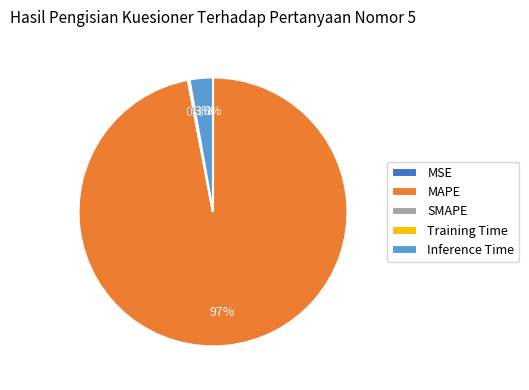

The MAPE slice represents 97% of the pie. True or false?

True